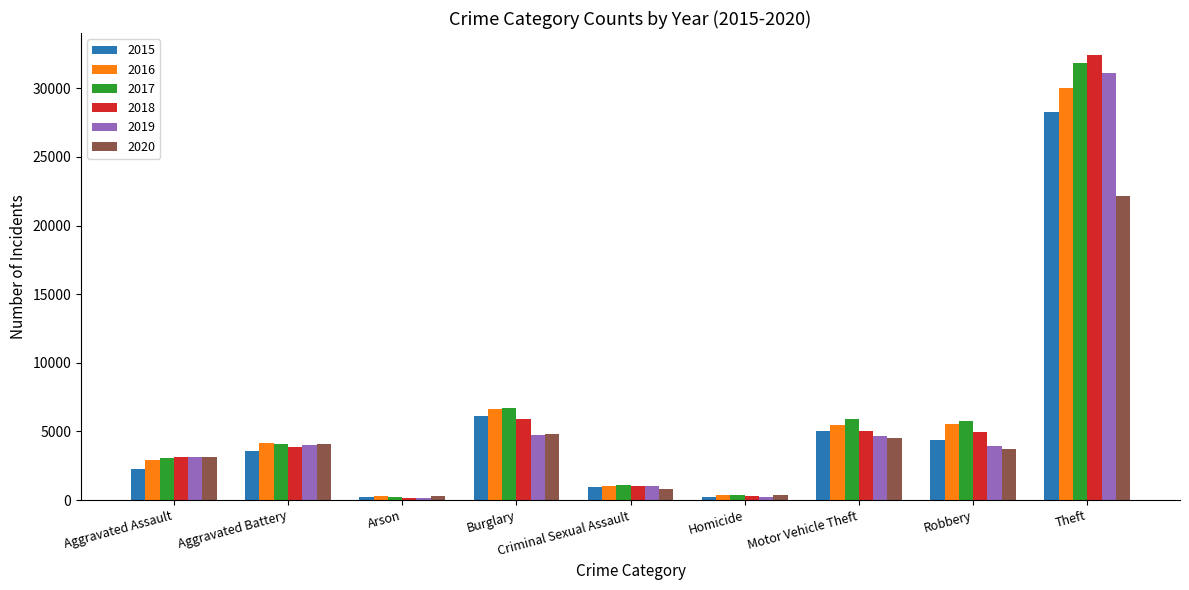

Which label corresponds to the largest value in the chart?

Theft